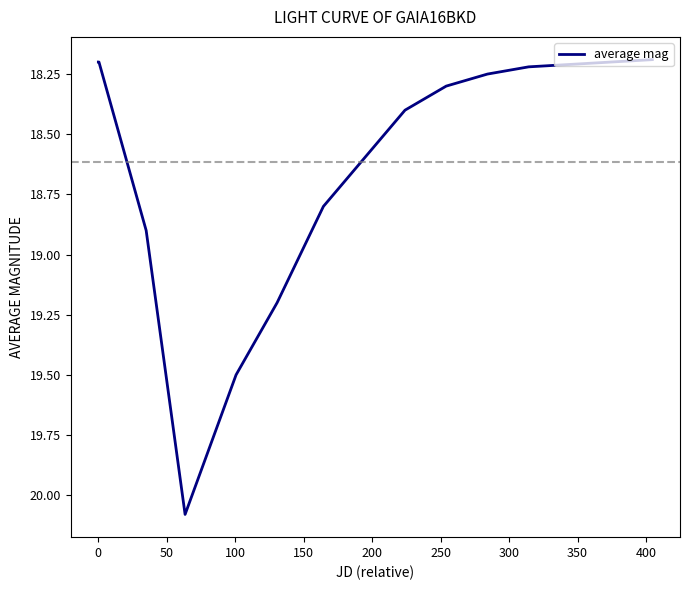

What is the greatest value displayed?

20.1